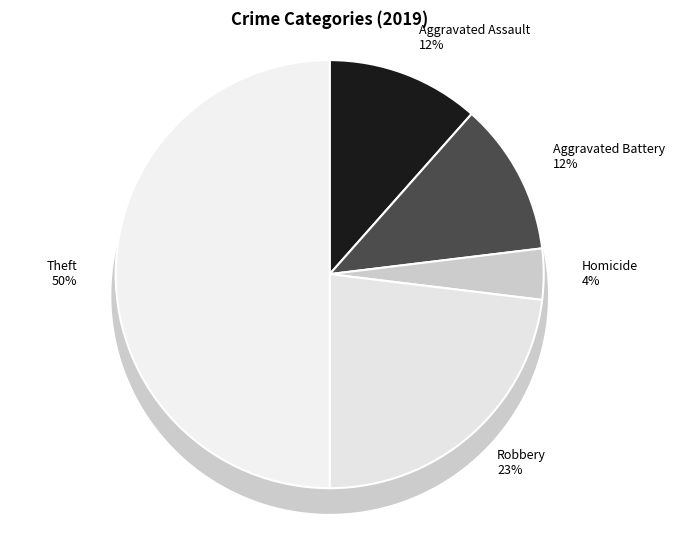

The Theft slice represents 50% of the pie. True or false?

True